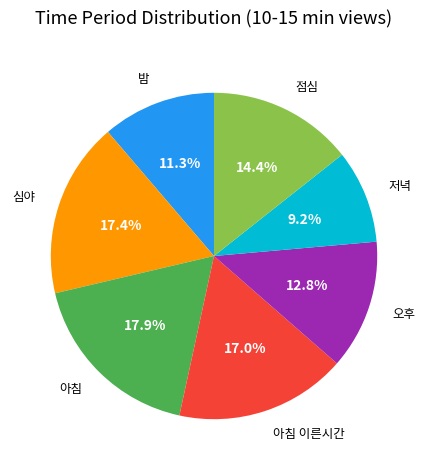

The 점심 slice represents 23% of the pie. True or false?

False